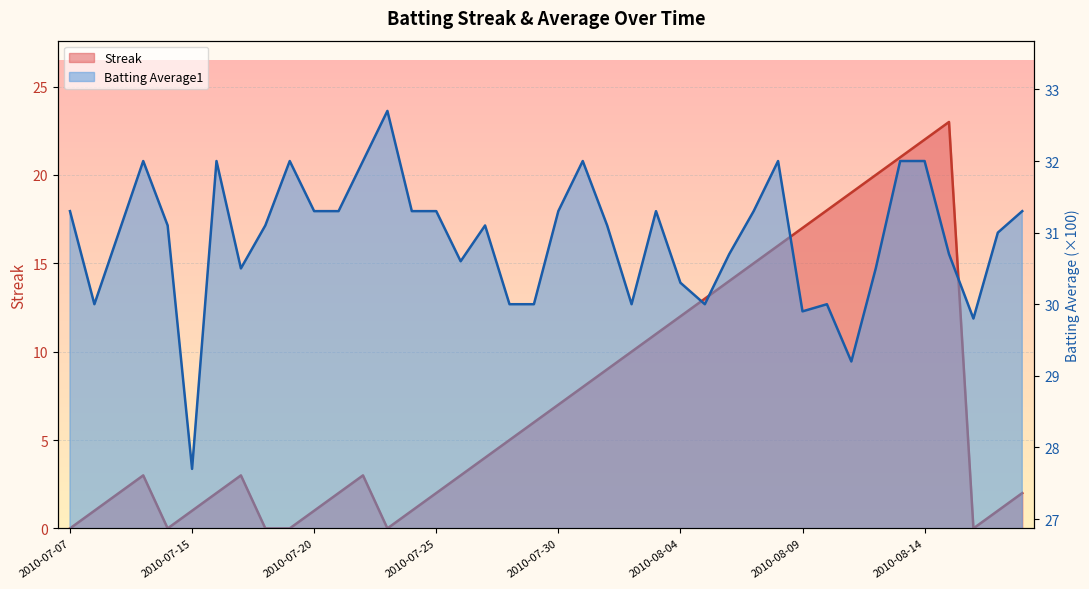

What are all the series names shown in the legend?

Streak, Batting Average1